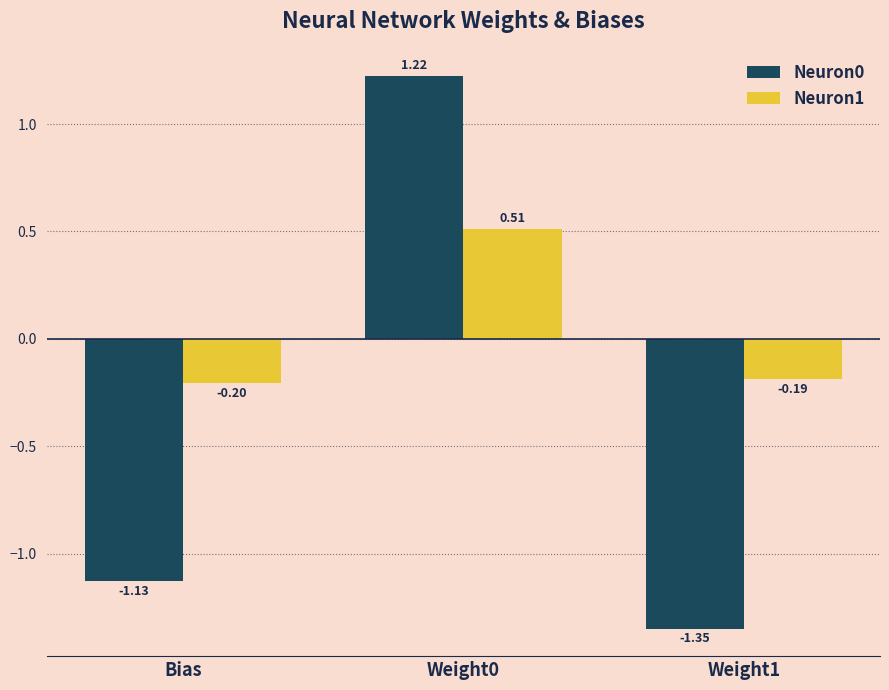

Is it true that Neuron0 equals -1.9 at Bias?

False